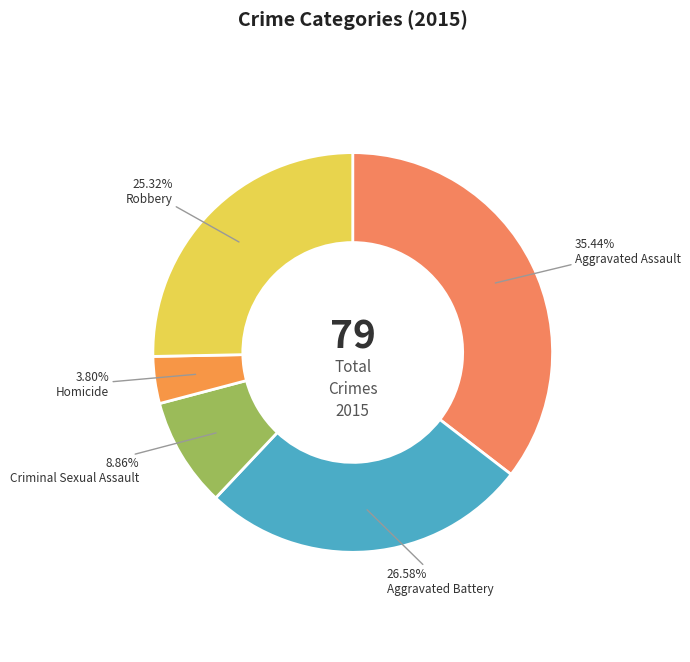

Rank the categories by value from lowest to highest.

Homicide, Criminal Sexual Assault, Robbery, Aggravated Battery, Aggravated Assault